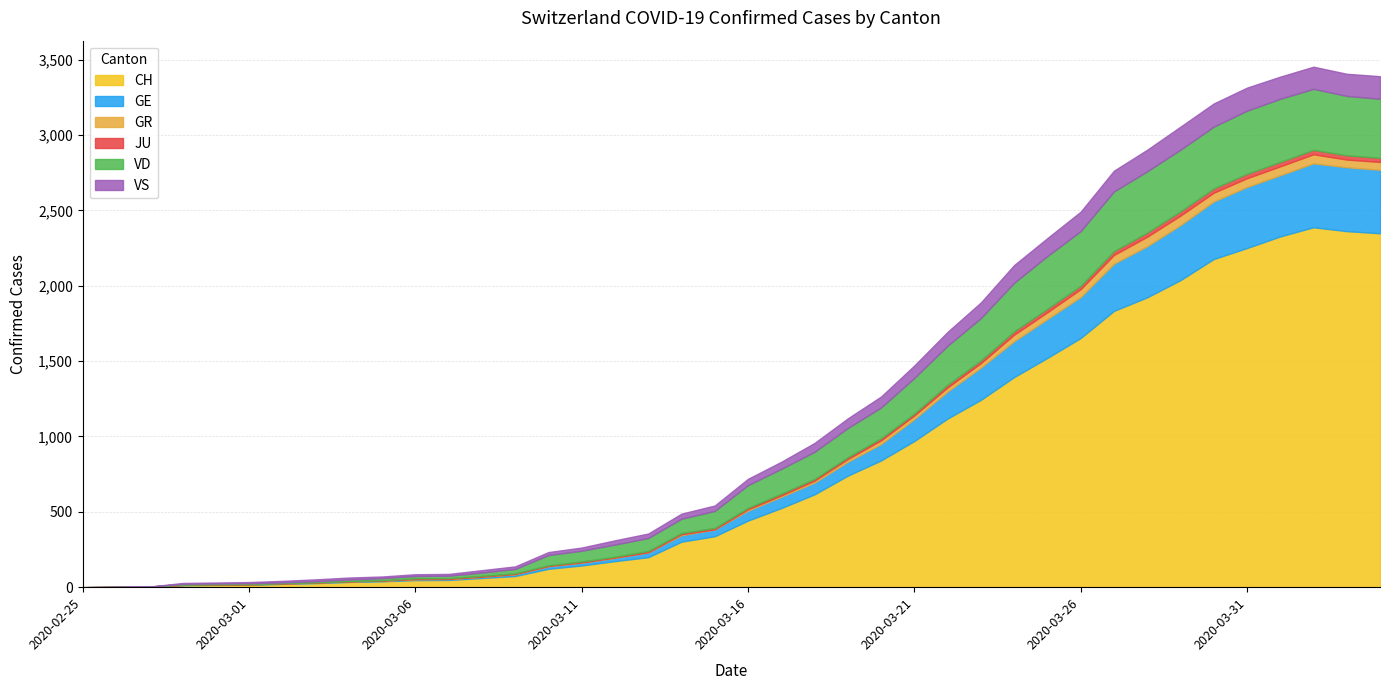

Rank the series at 2020-03-25 from highest to lowest value.

CH, VD, GE, VS, GR, JU